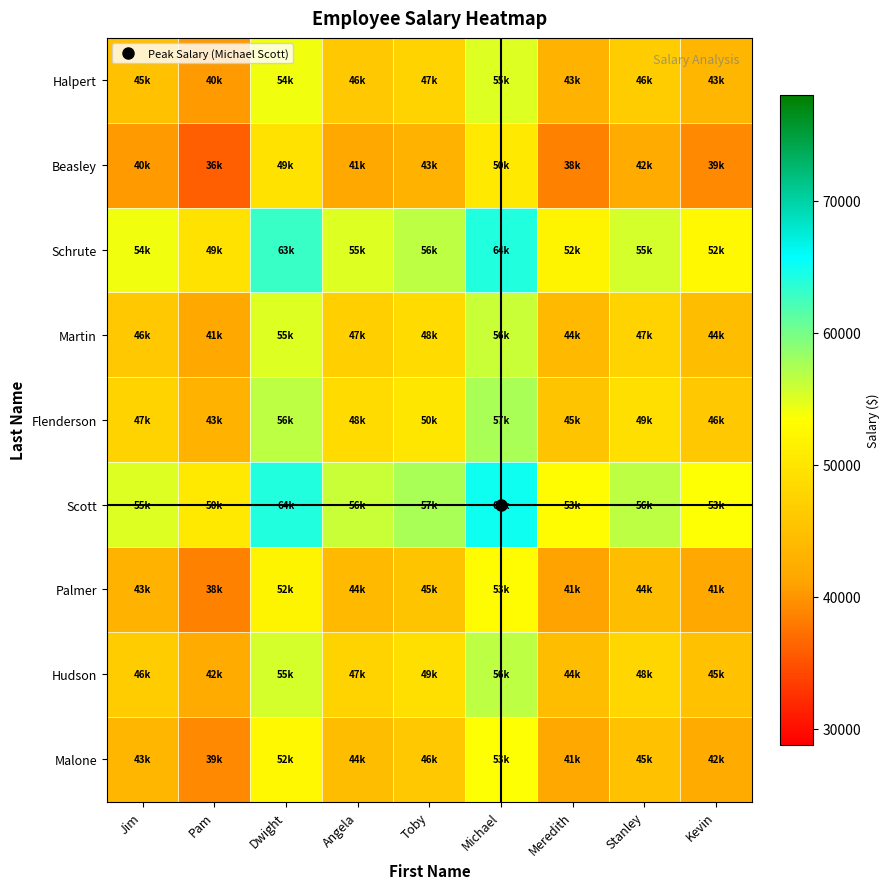

Count the number of categories in the chart.

9